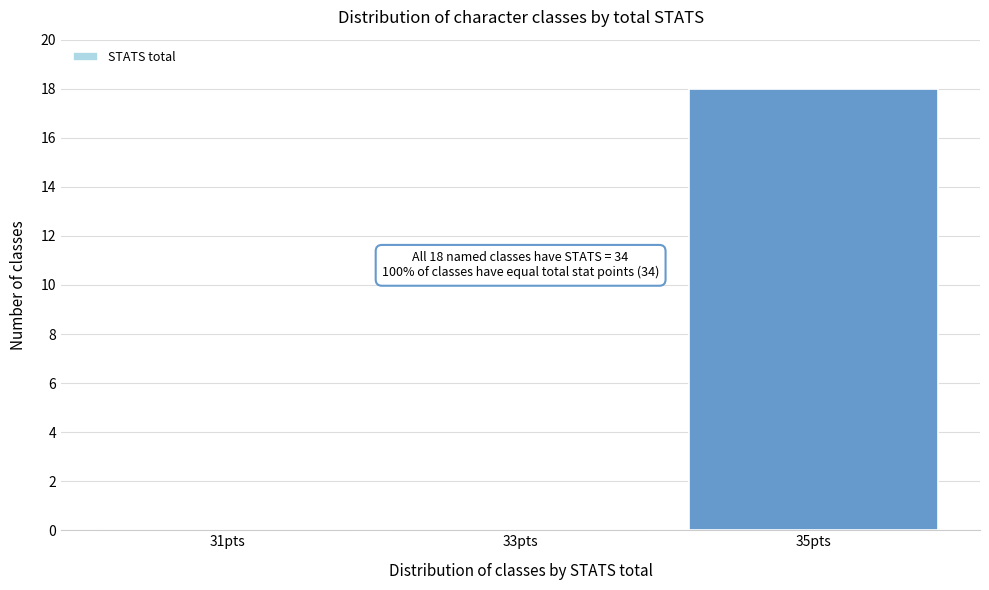

Which range on the x-axis has the tallest bar?

34 to 36